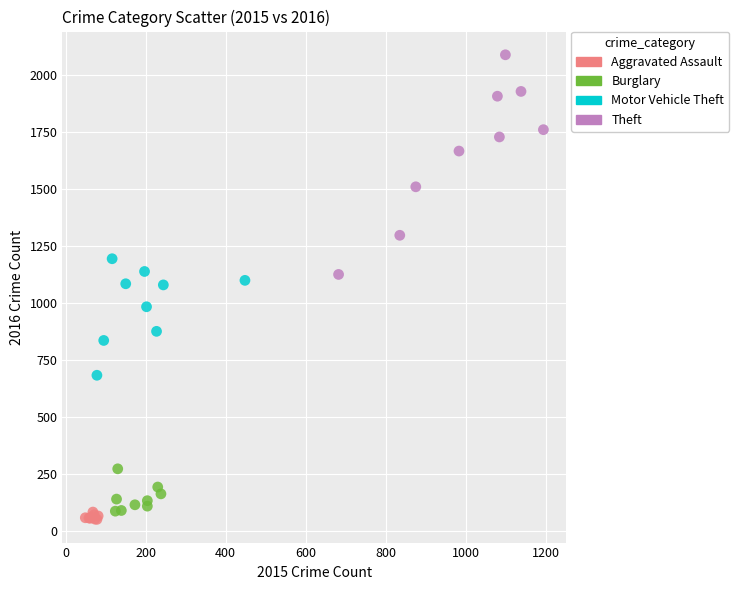

Which series contains the lowest Y value?

Aggravated Assault